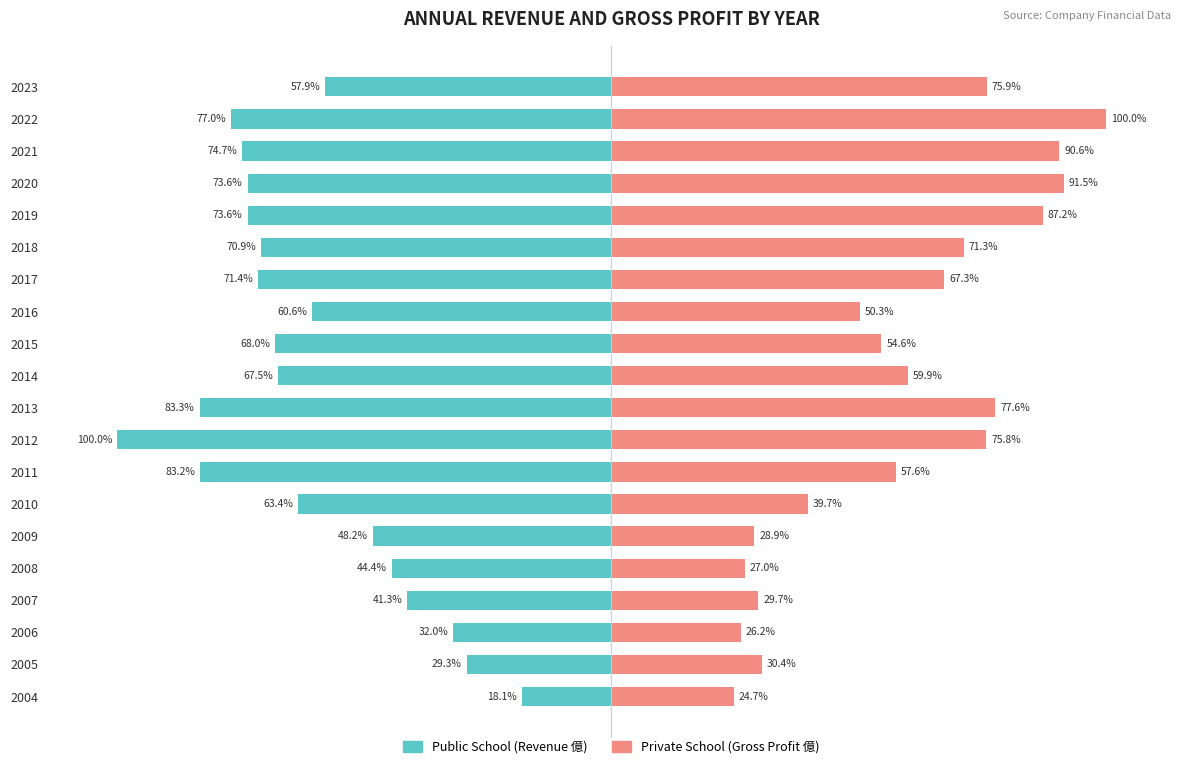

Between 2006 and 2005, which is larger?

2005